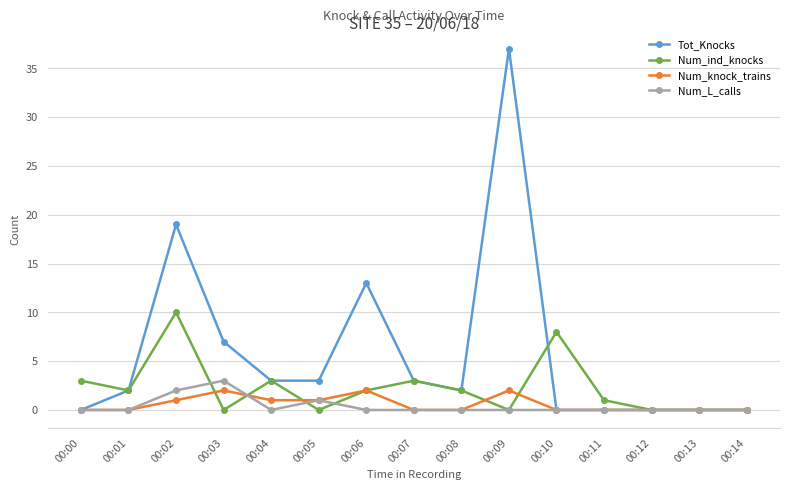

What is the sum of the Num_L_calls values at 00:03 and 00:07?

3